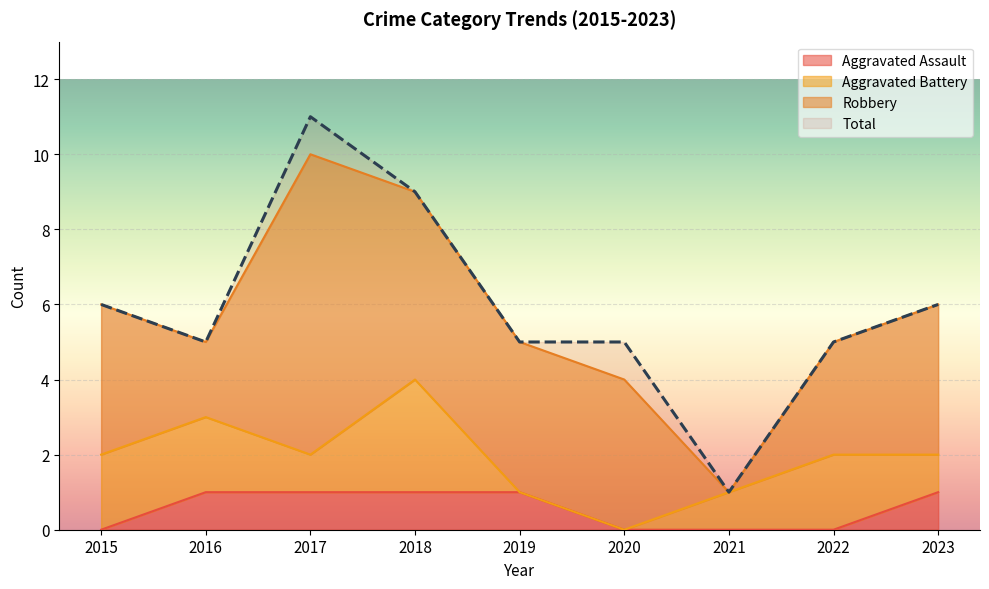

True or false: Total and Aggravated Assault cross at least once.

False